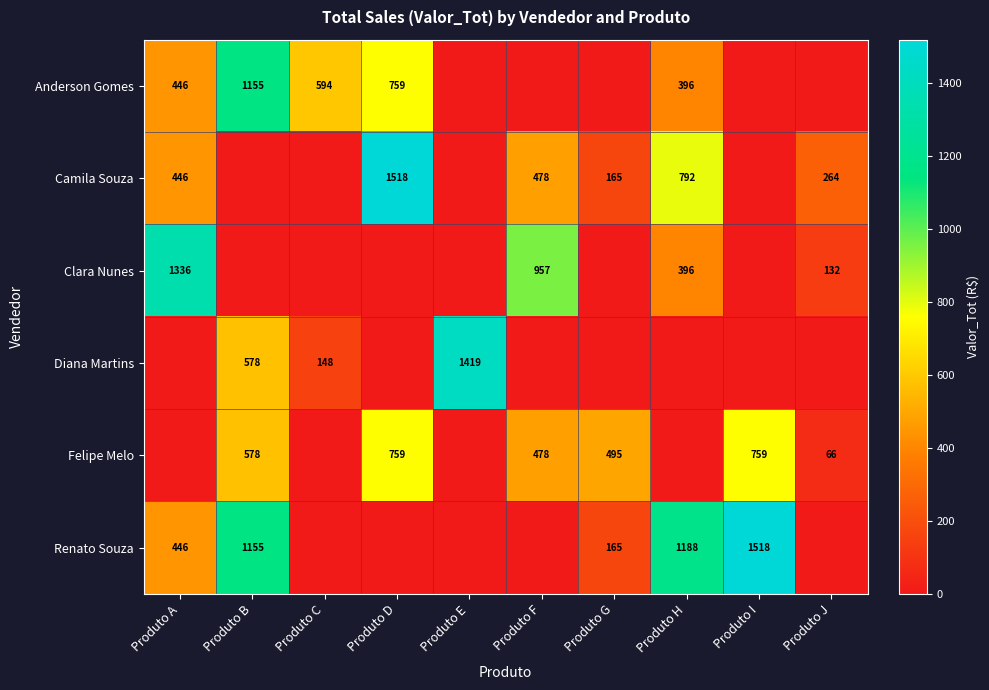

Is the value of Renato Souza at Produto A greater than the value of Camila Souza at Produto D?

No